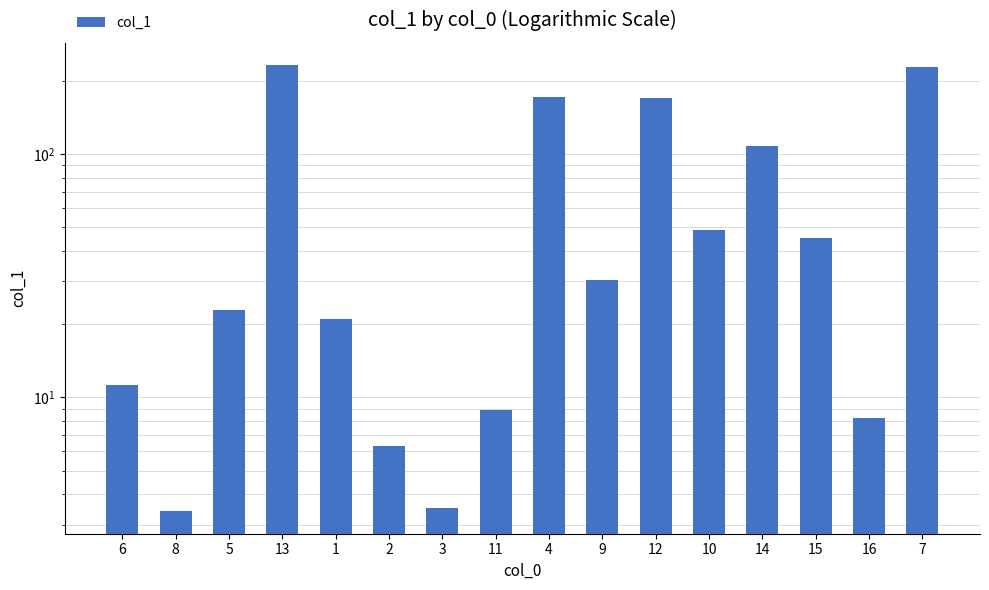

Reading left to right, extract all data points from this chart.

11.2	3.4	22.8	232.1	21.1	6.3	3.5	8.9	172.3	30.3	169.3	48.6	108.2	45.3	8.2	227.6